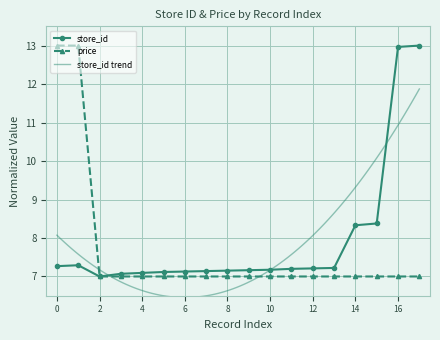

How many interior local peaks does the store_id series have?

1